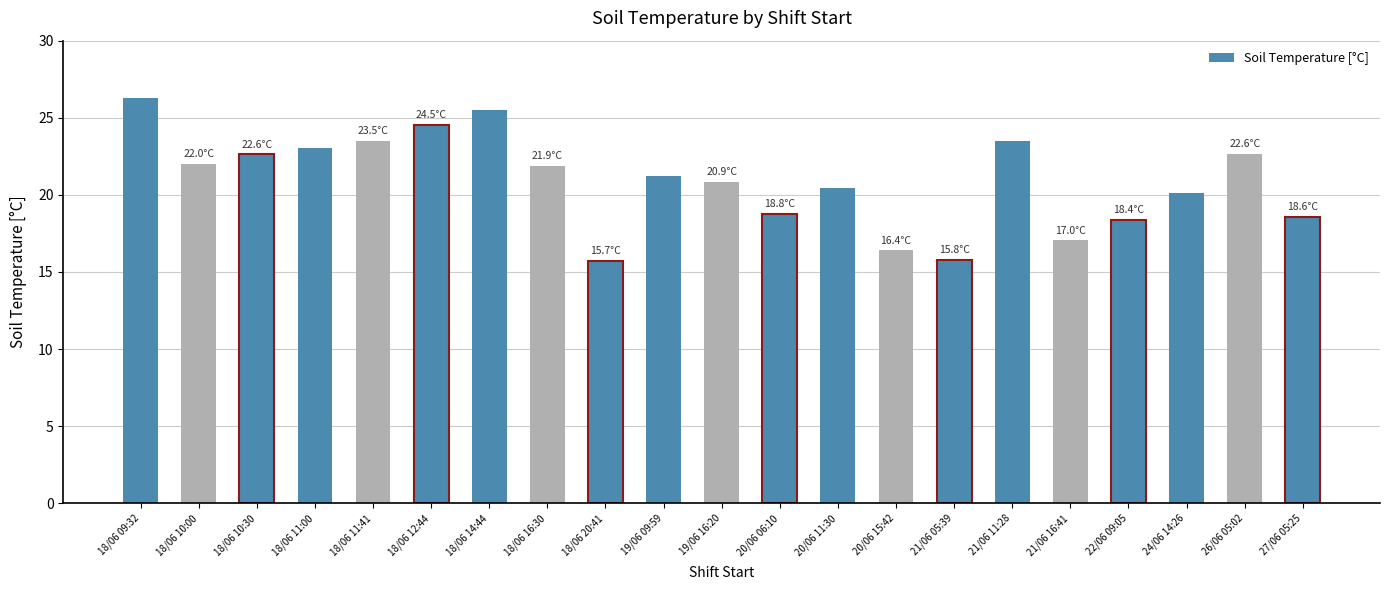

What is the difference between the second highest and second lowest values?

9.7